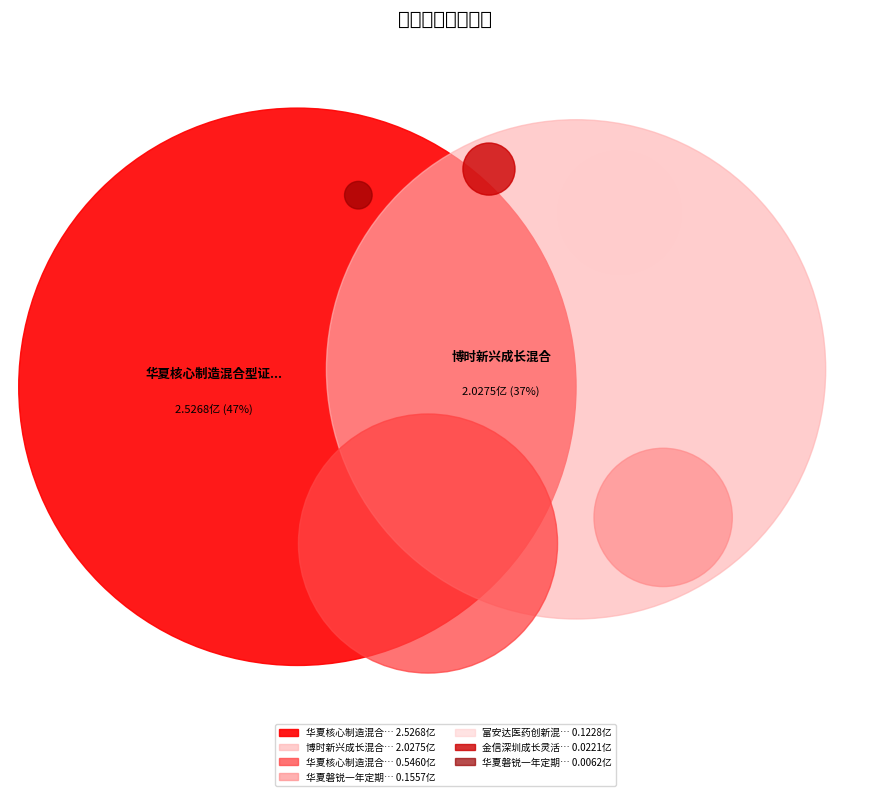

To the nearest percent, what is the average slice percentage?

14%